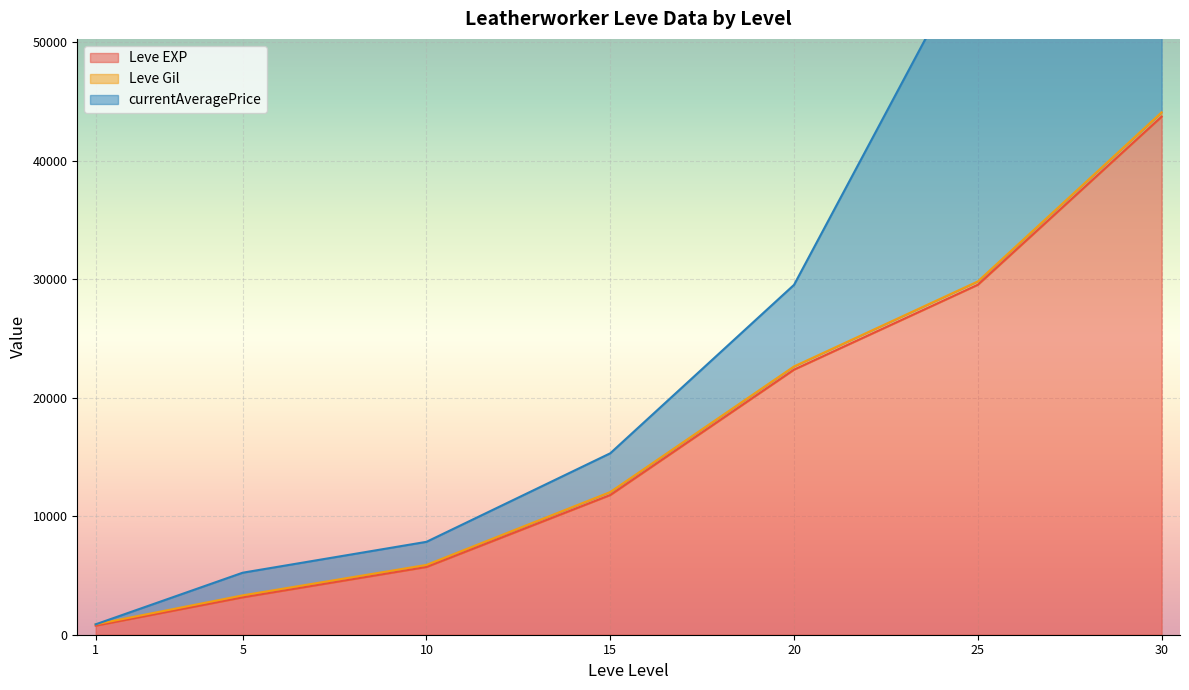

What is the difference between the maximum and minimum values in the currentAveragePrice series?

75008